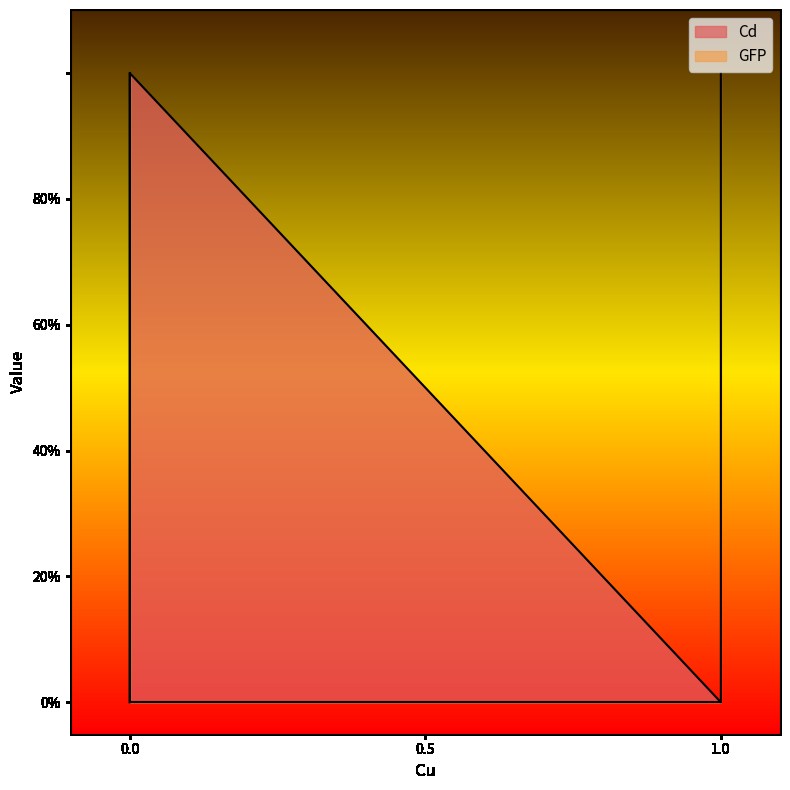

What is the highest value of the GFP series?

1